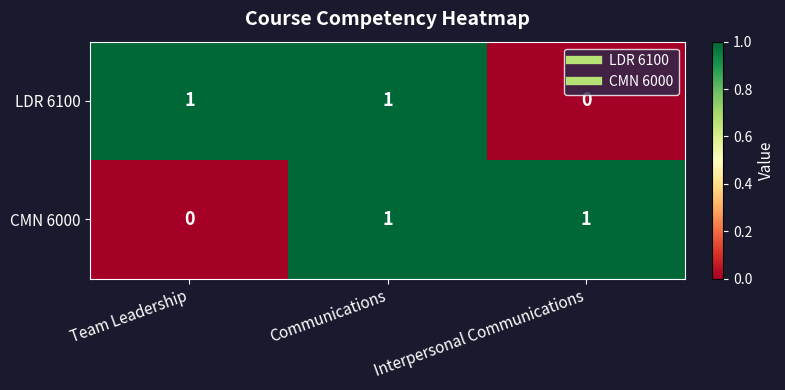

Between Team Leadership and Communications, which series saw the biggest shift?

CMN 6000